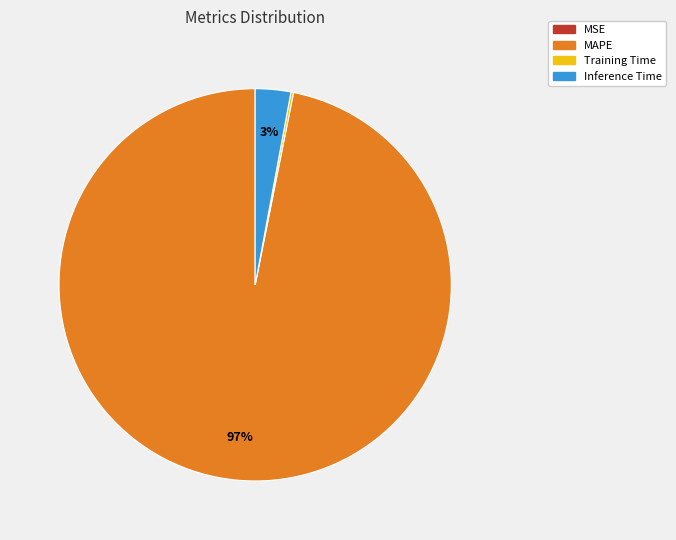

Does any single category account for the majority?

Yes